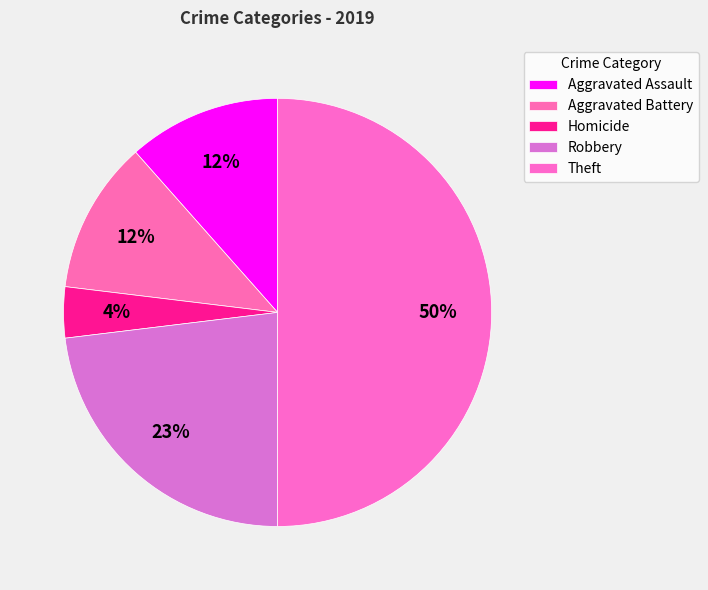

What percentage do Theft and Homicide together represent?

53.8%